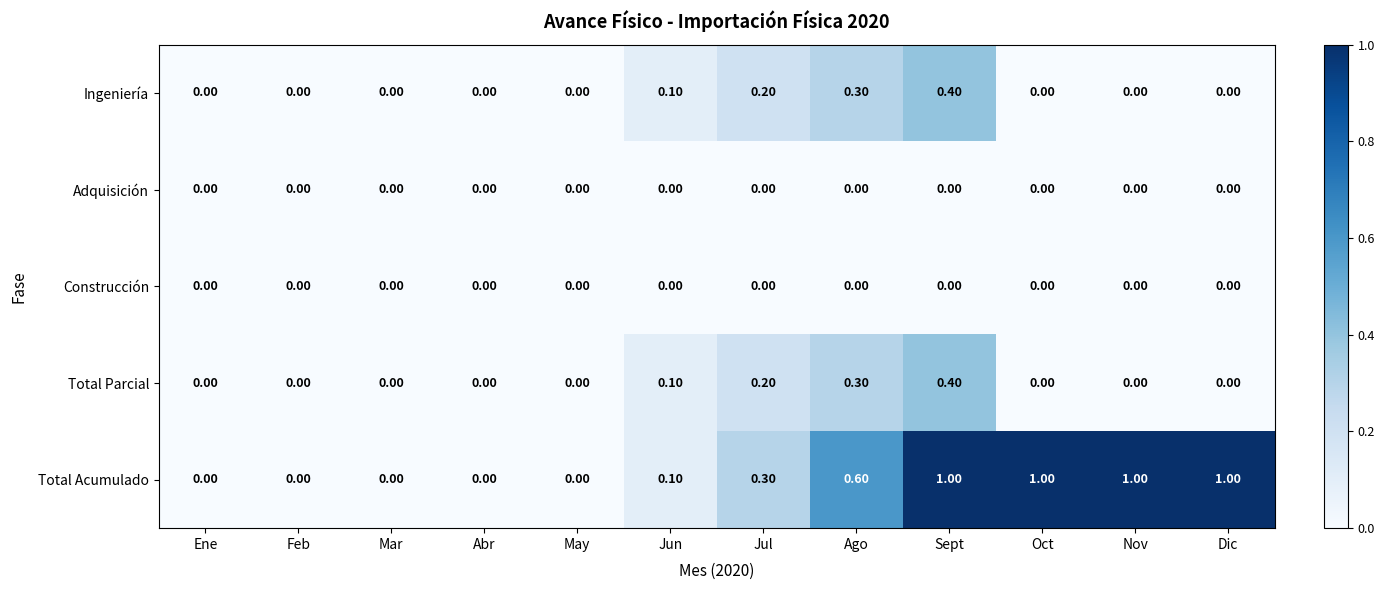

What is the sum of all Total Parcial values?

1.0